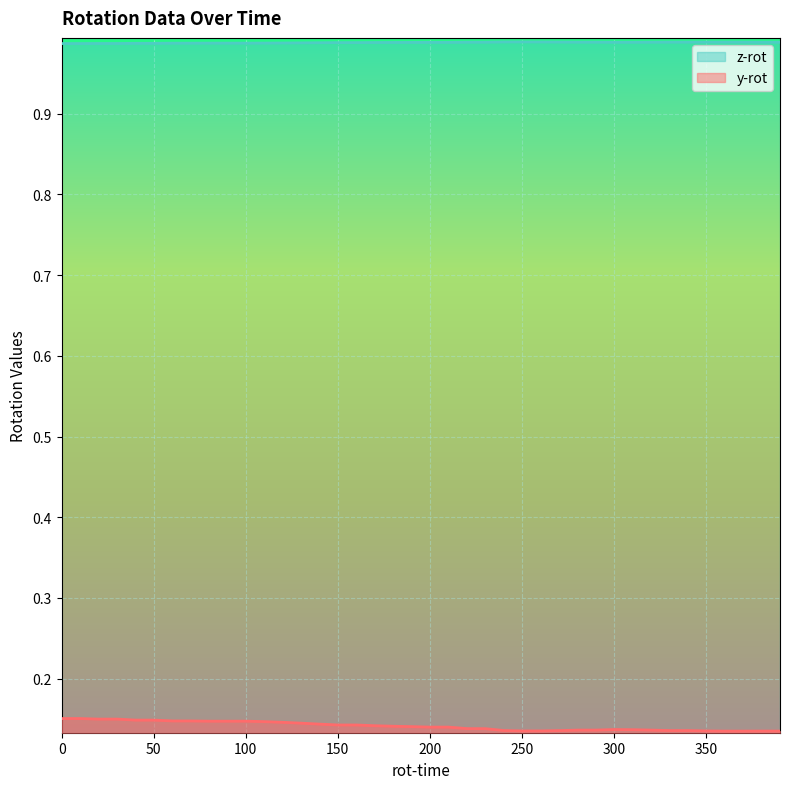

True or false: y-rot and z-rot cross at least once.

False